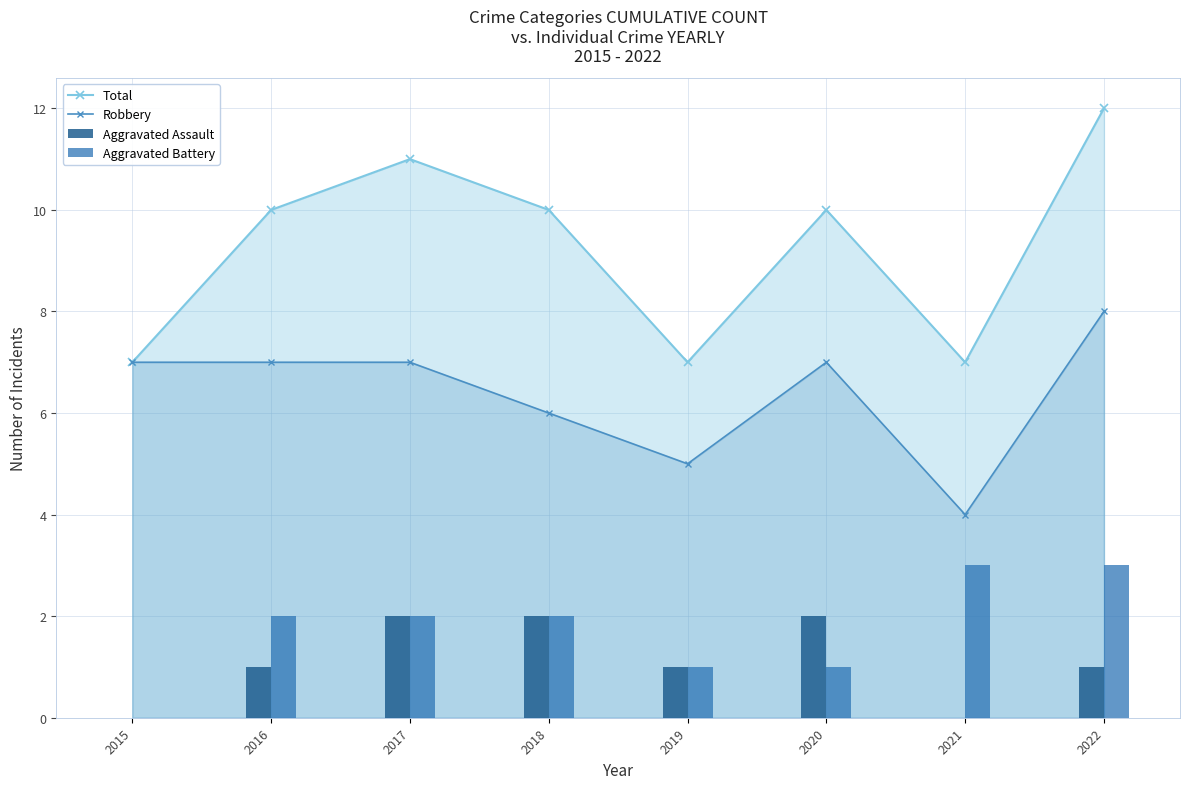

Reading left to right, extract all data points from this chart.

Total: 7	10	11	10	7	10	7	12
Robbery: 7	7	7	6	5	7	4	8
Aggravated Assault: 0	1	2	2	1	2	0	1
Aggravated Battery: 0	2	2	2	1	1	3	3